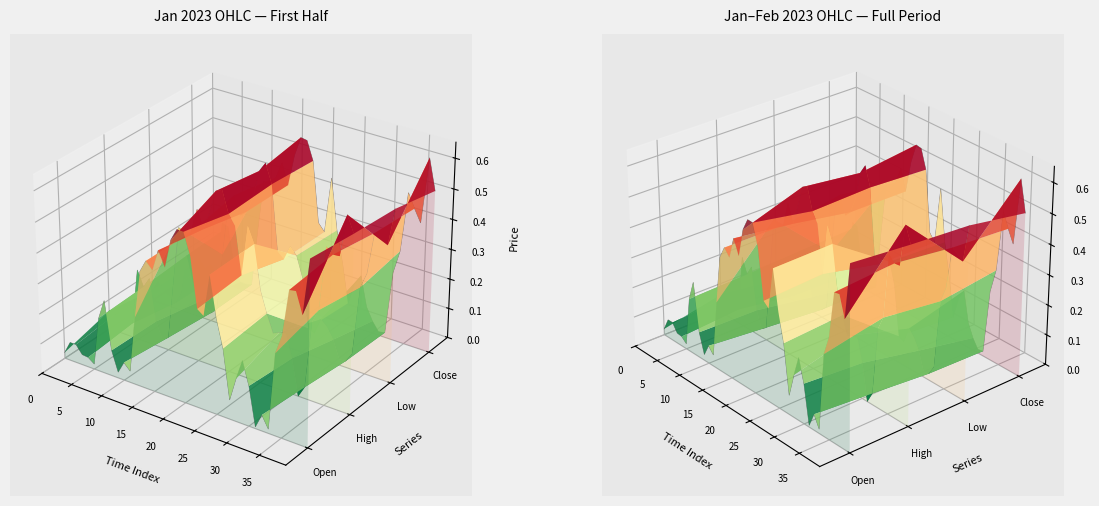

Is the value of Open at 19 greater than the value of Close at 12?

No